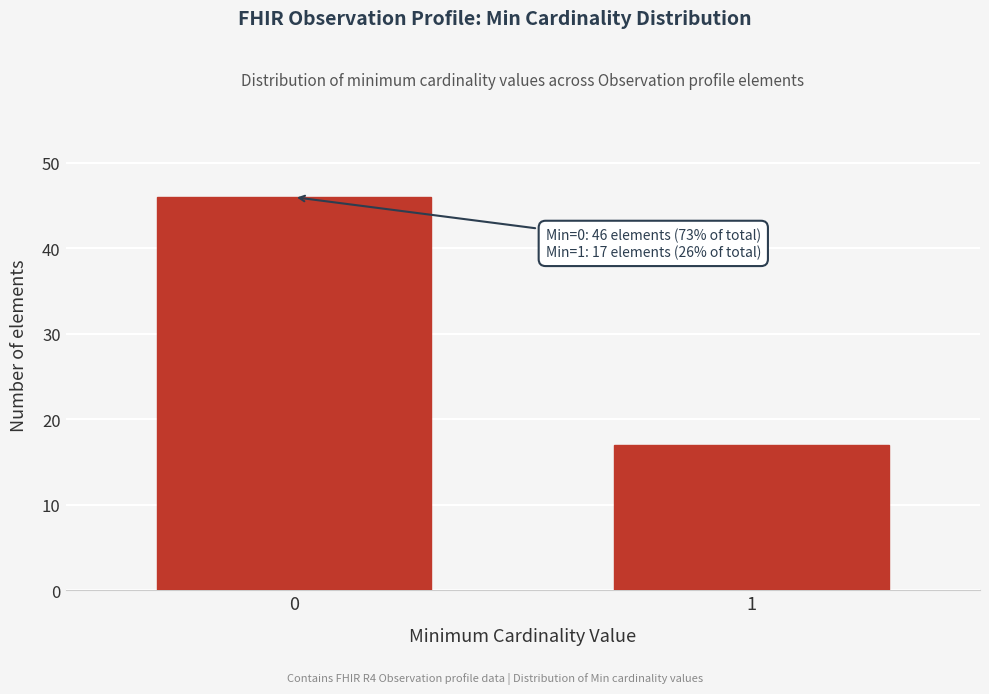

Reading left to right, extract all data points from this chart.

0=46	1=17